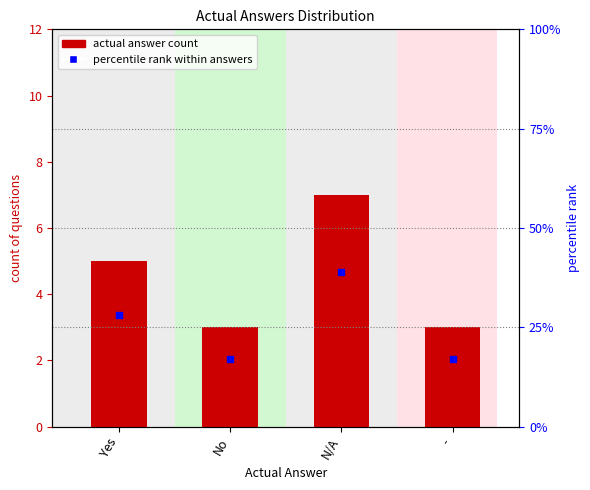

What are all the series names shown in the legend?

actual answer count, percentile rank within answers